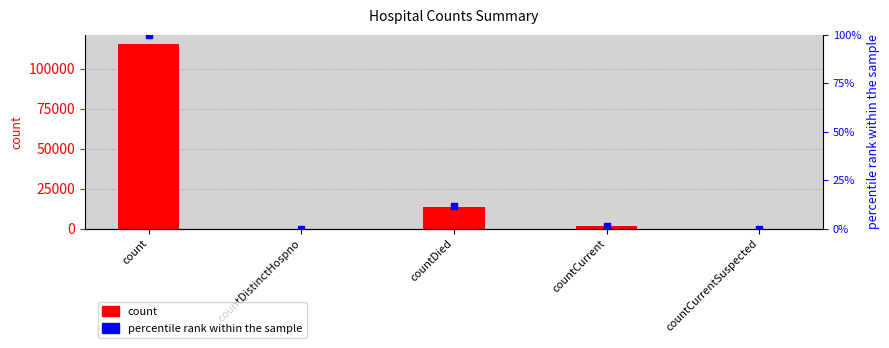

The percentile rank within the sample series shows 20.1 at countDied. True or false?

False